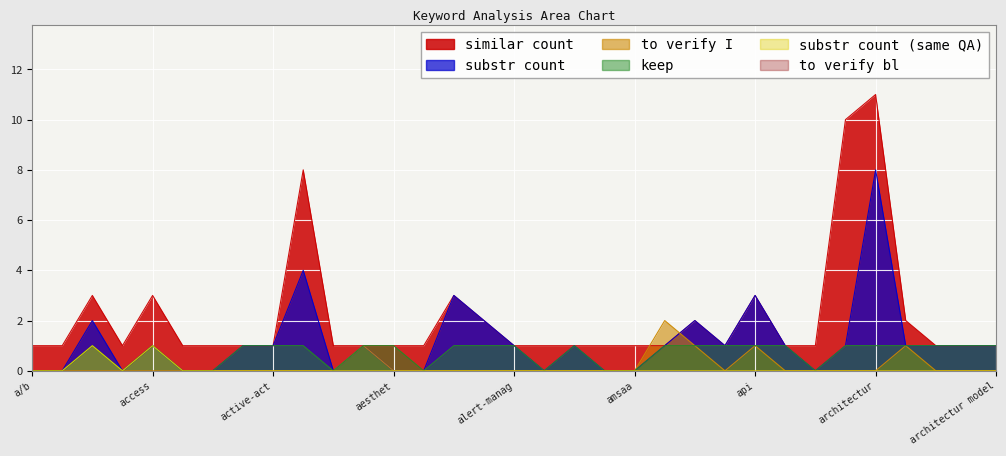

Which category has the highest value across all series?

architectur